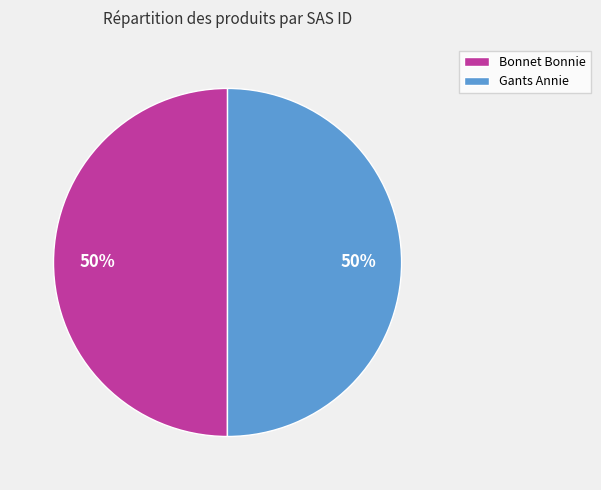

True or false: Gants Annie accounts for 57% of the total.

False